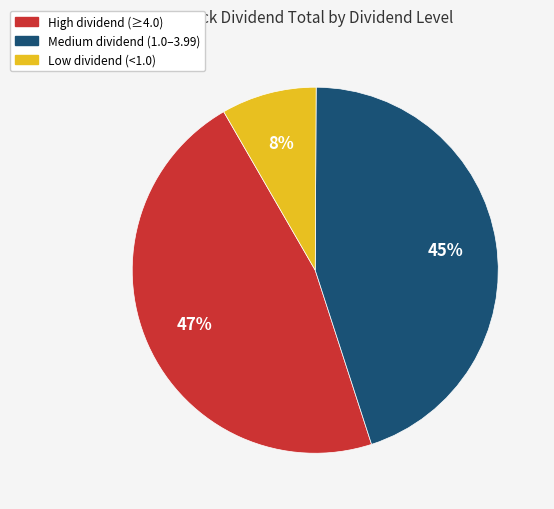

To the nearest percent, what is the average slice percentage?

33%